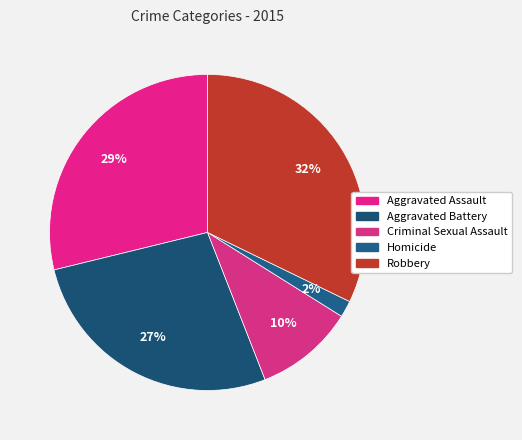

Combined, do Criminal Sexual Assault and Homicide account for over 50%?

No